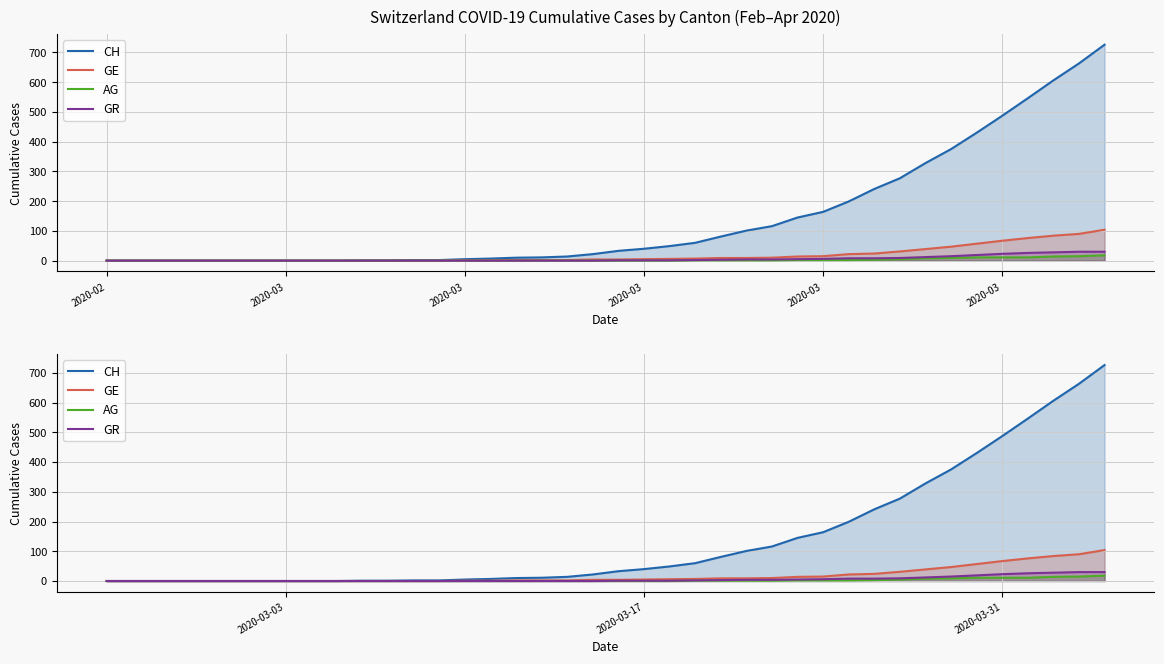

What is the difference between the AG values at 2020-03-31 and 2020-03-17?

11